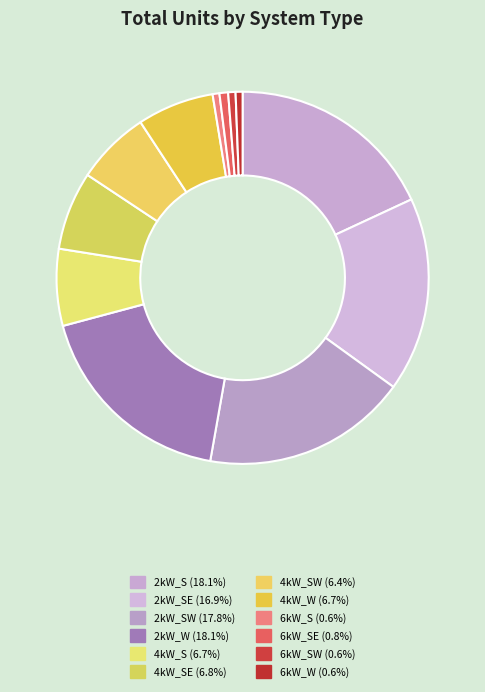

Count the number of slices in the pie.

12